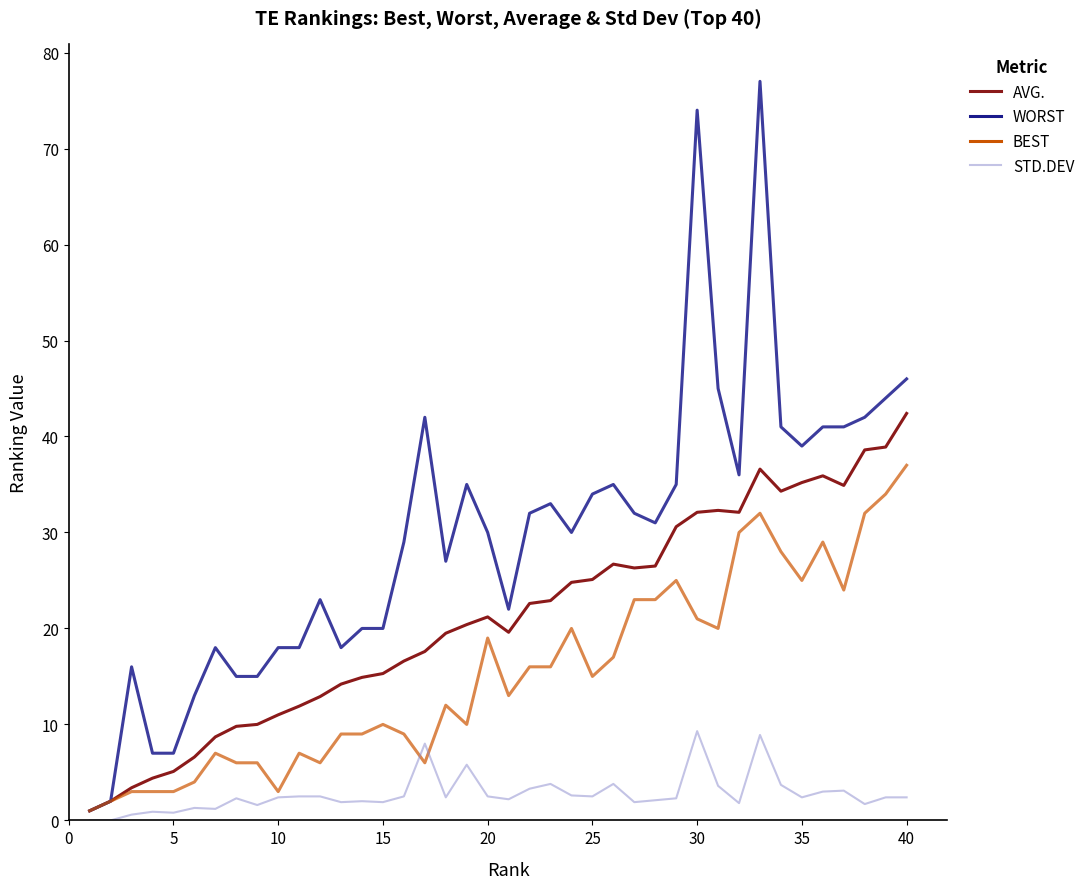

What is the maximum value shown in the chart?

77.0